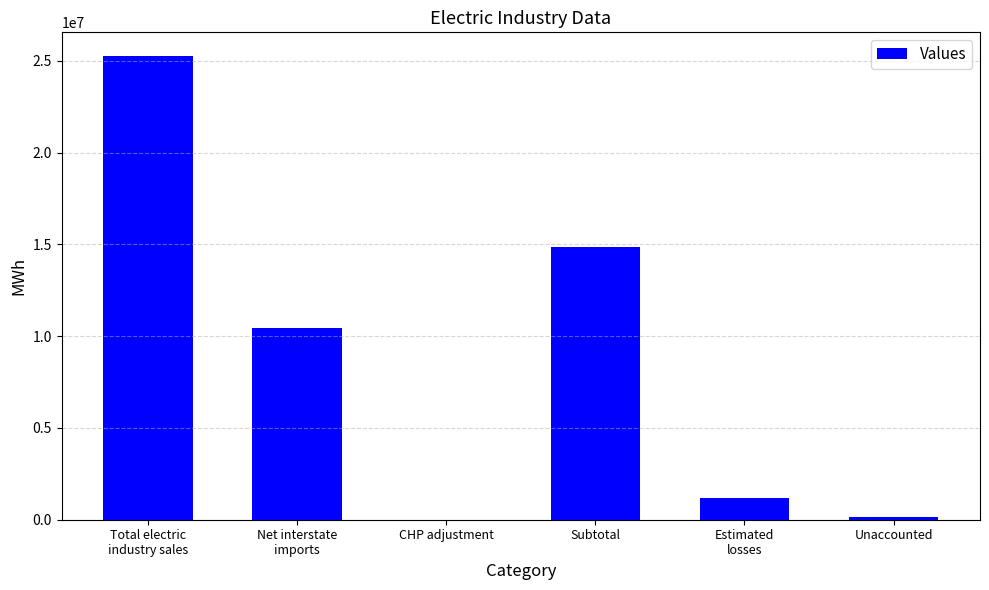

Reading left to right, list all the values displayed in this chart.

Total electric
industry sales=25285616	Net interstate
imports=10428327	CHP adjustment=0	Subtotal=14857289	Estimated
losses=1189599	Unaccounted=161492